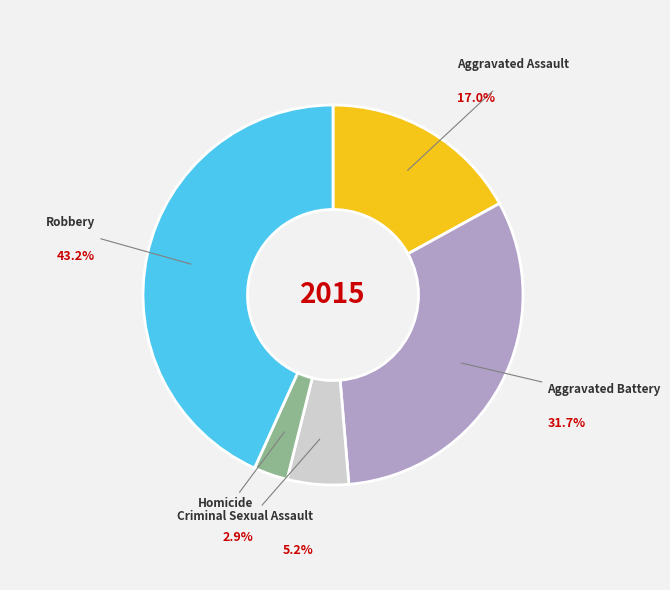

To the nearest percent, what is the difference between the largest and smallest slice percentages?

40%